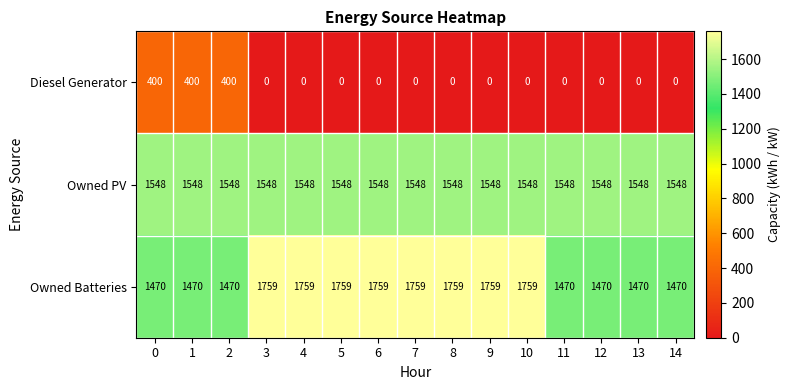

Rank the series at 14 from lowest to highest value.

Diesel Generator, Owned Batteries, Owned PV